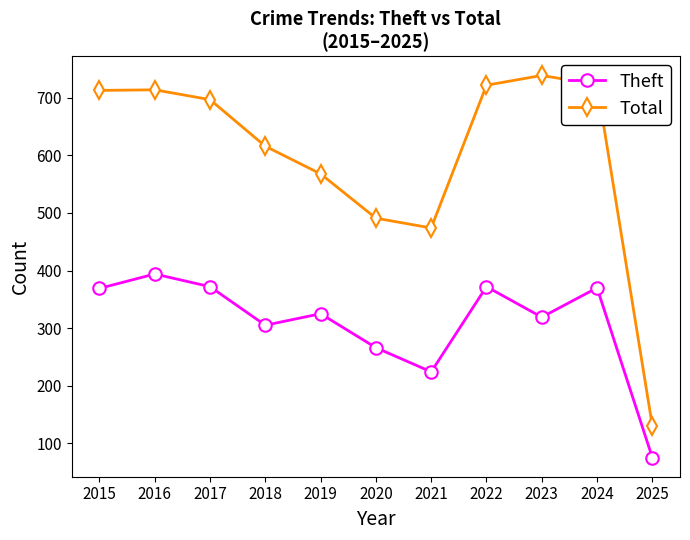

What is the greatest value displayed?

739